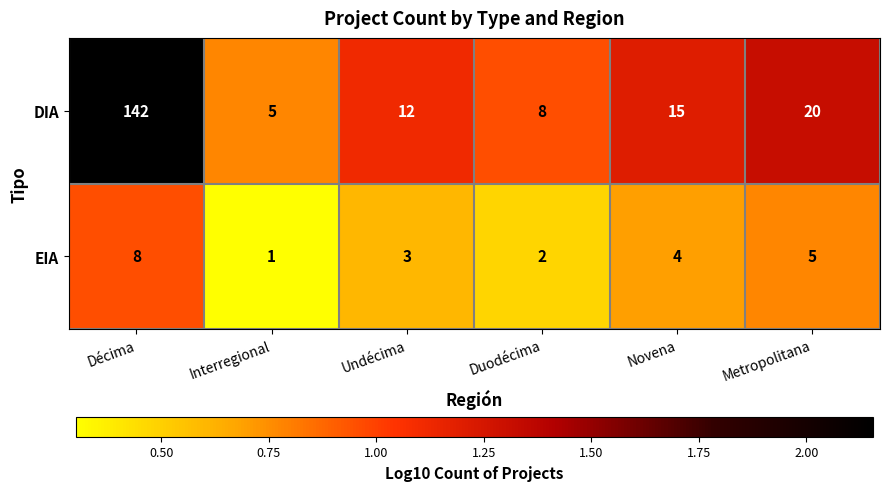

Which series has the largest range (max minus min)?

DIA